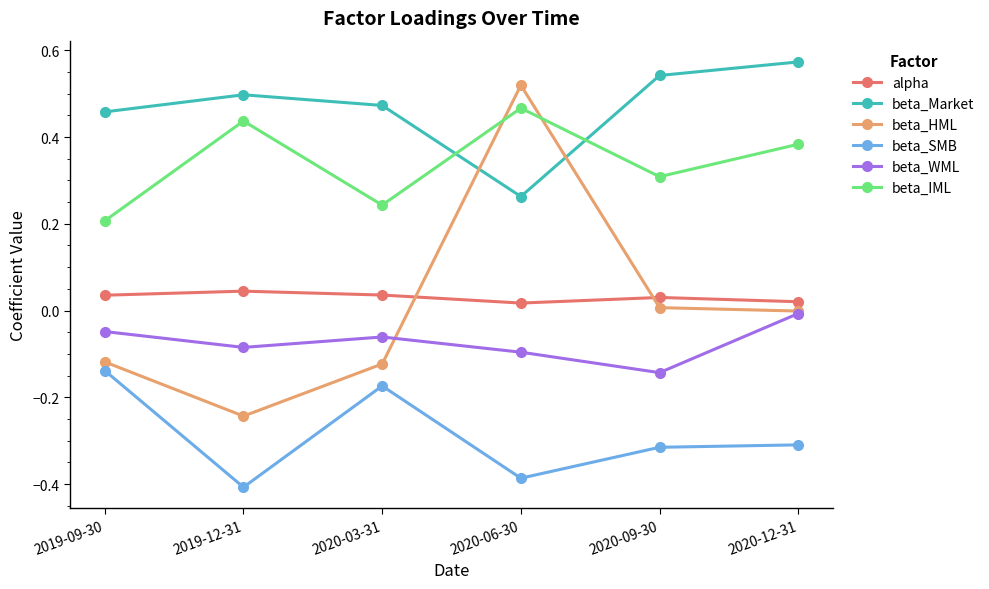

How many interior local peaks does the beta_WML series have?

1